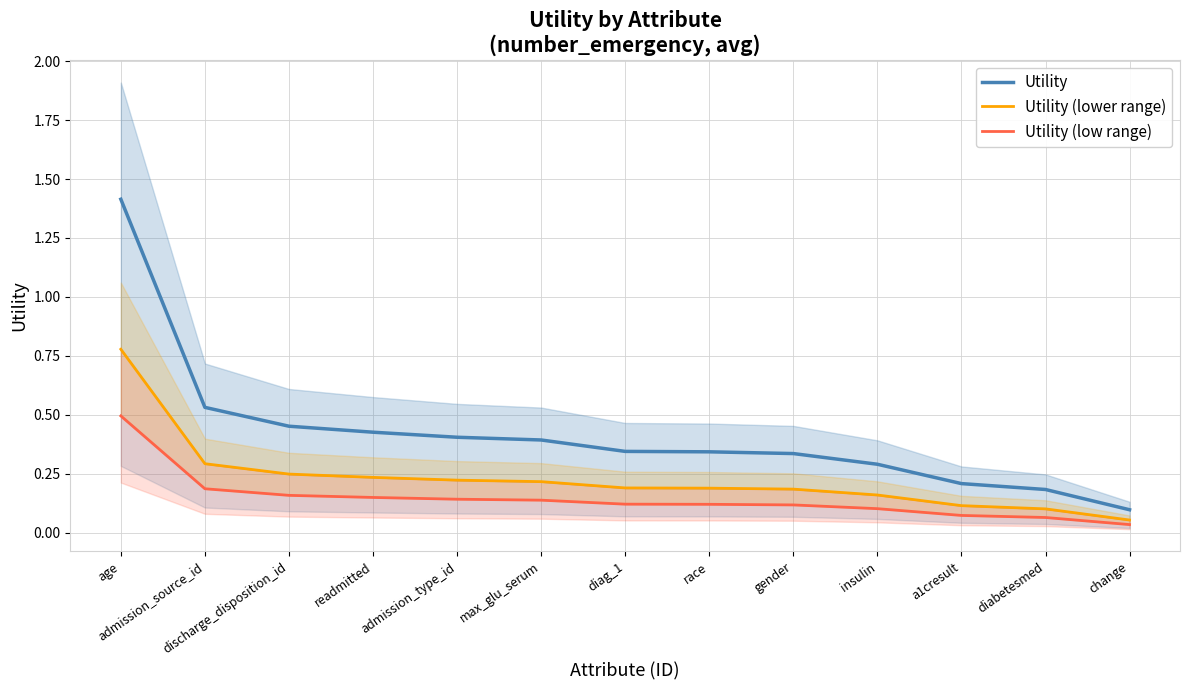

What is the difference between the Utility (low range) values at a1cresult and max_glu_serum?

0.1